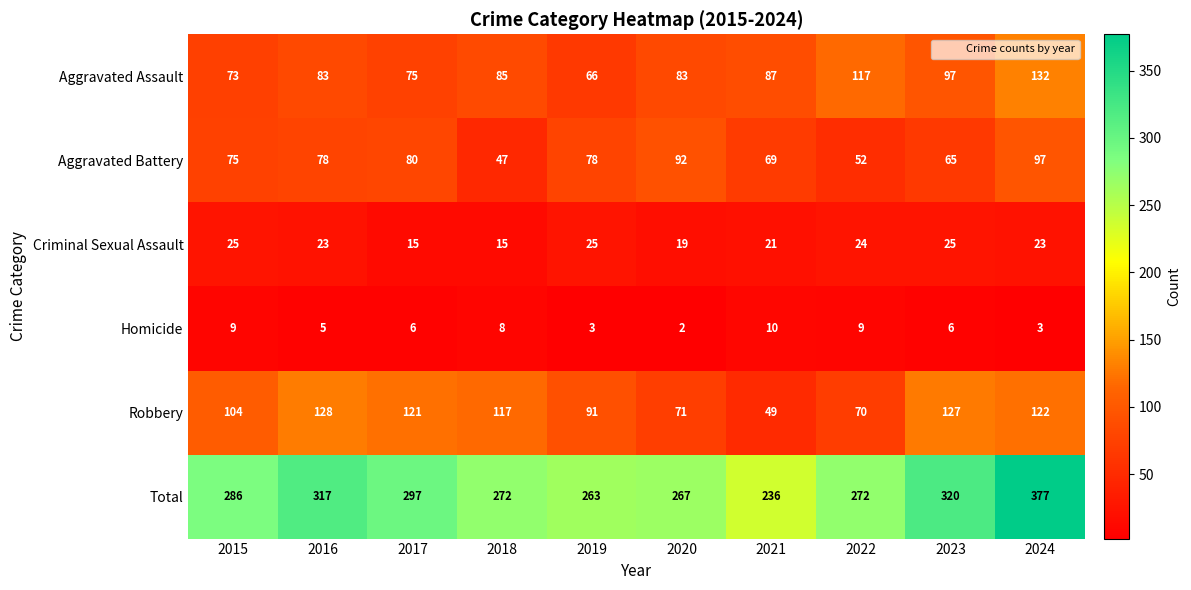

How many Criminal Sexual Assault values are between 19 and 25?

8